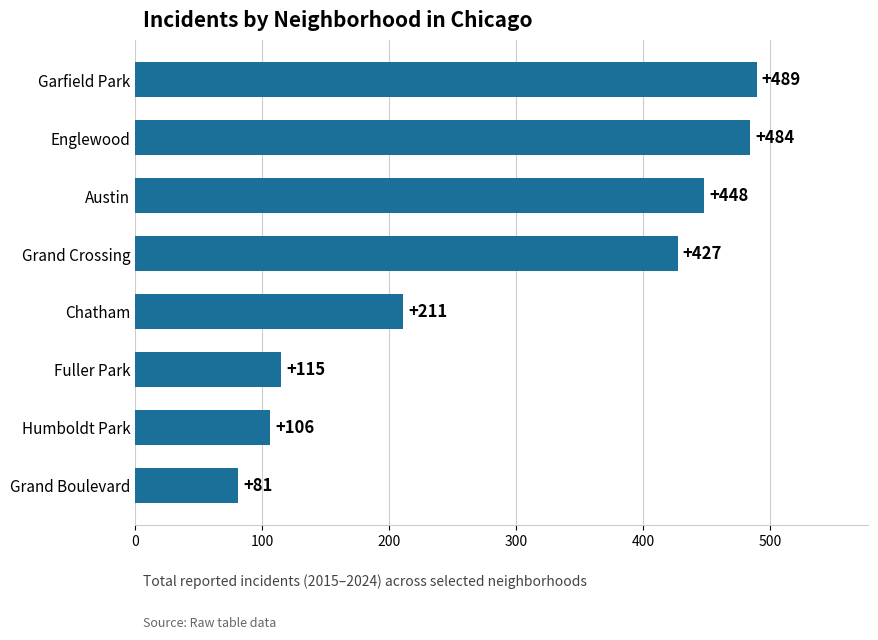

Reading top to bottom, extract all data points from this chart.

Garfield Park=489	Englewood=484	Austin=448	Grand Crossing=427	Chatham=211	Fuller Park=115	Humboldt Park=106	Grand Boulevard=81